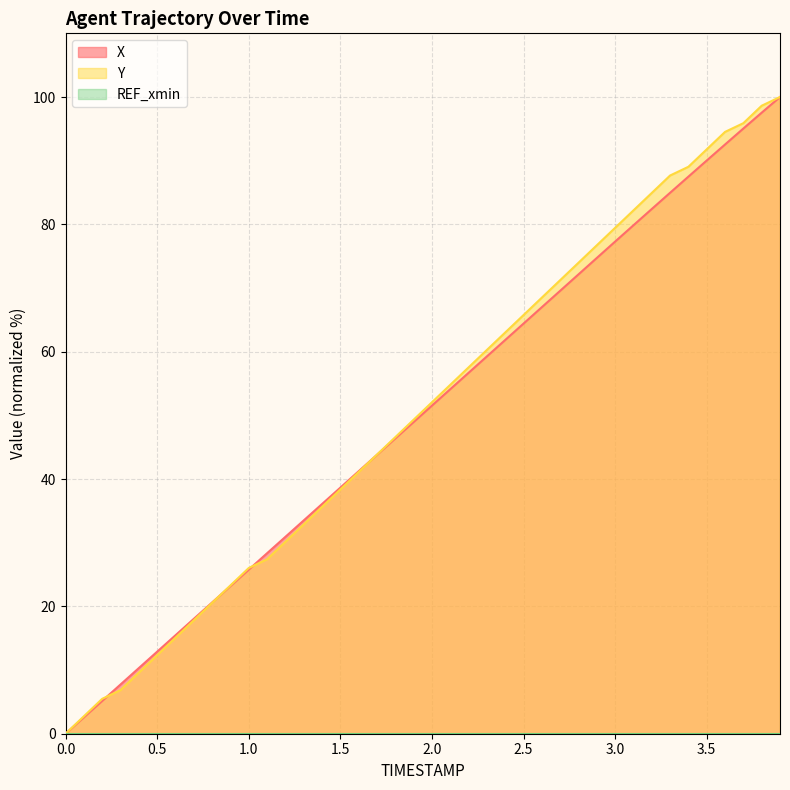

What is the difference between the maximum and minimum values in the X series?

100.0